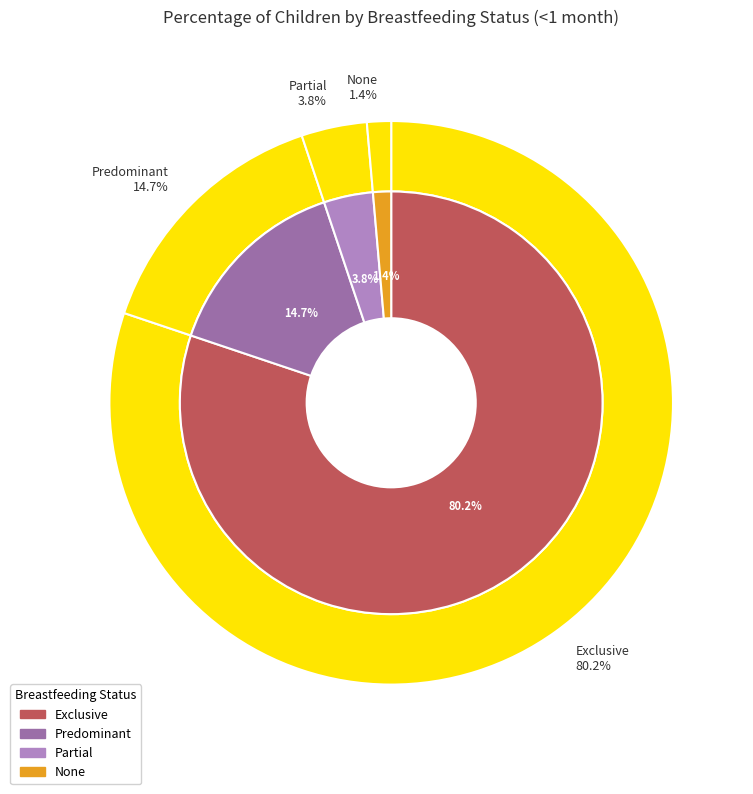

To the nearest percent, what is the combined percentage of Predominant and None?

16%